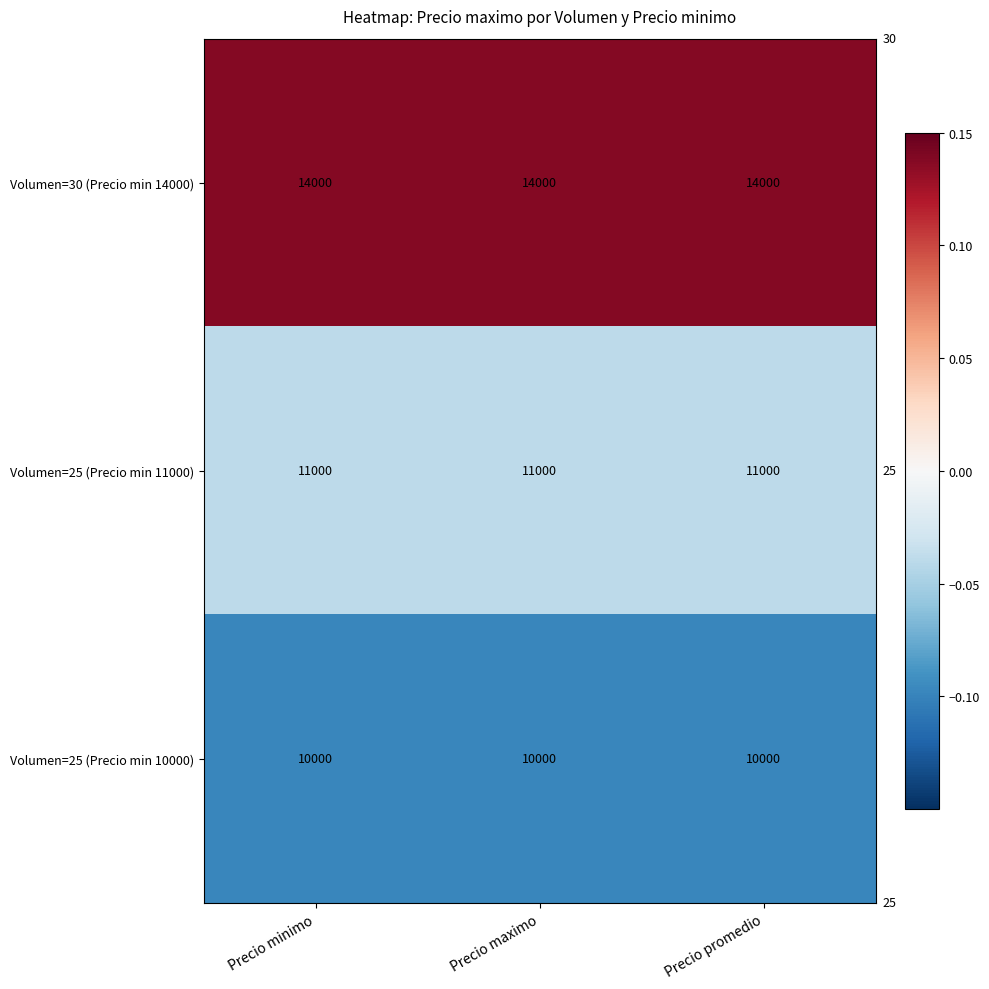

How many categories are shown in the chart?

3